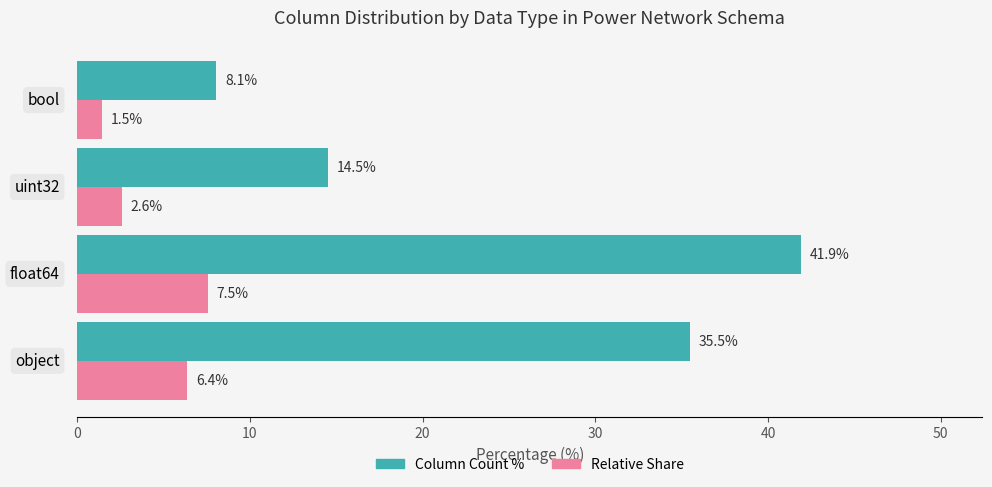

Which series has the largest range (max minus min)?

Column Count %